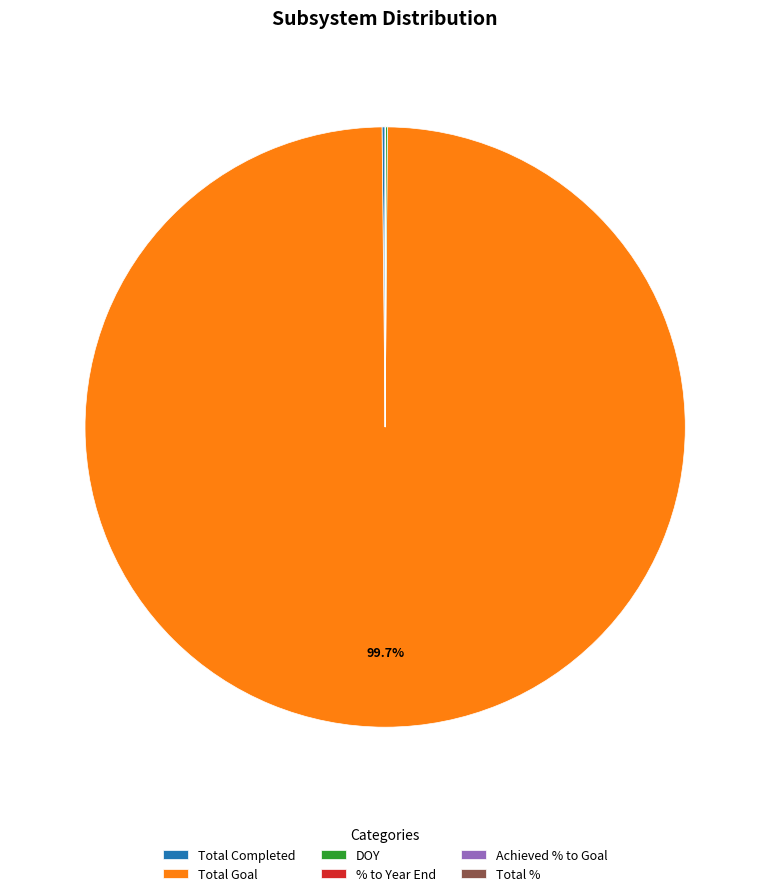

Which category accounts for the majority?

Total Goal